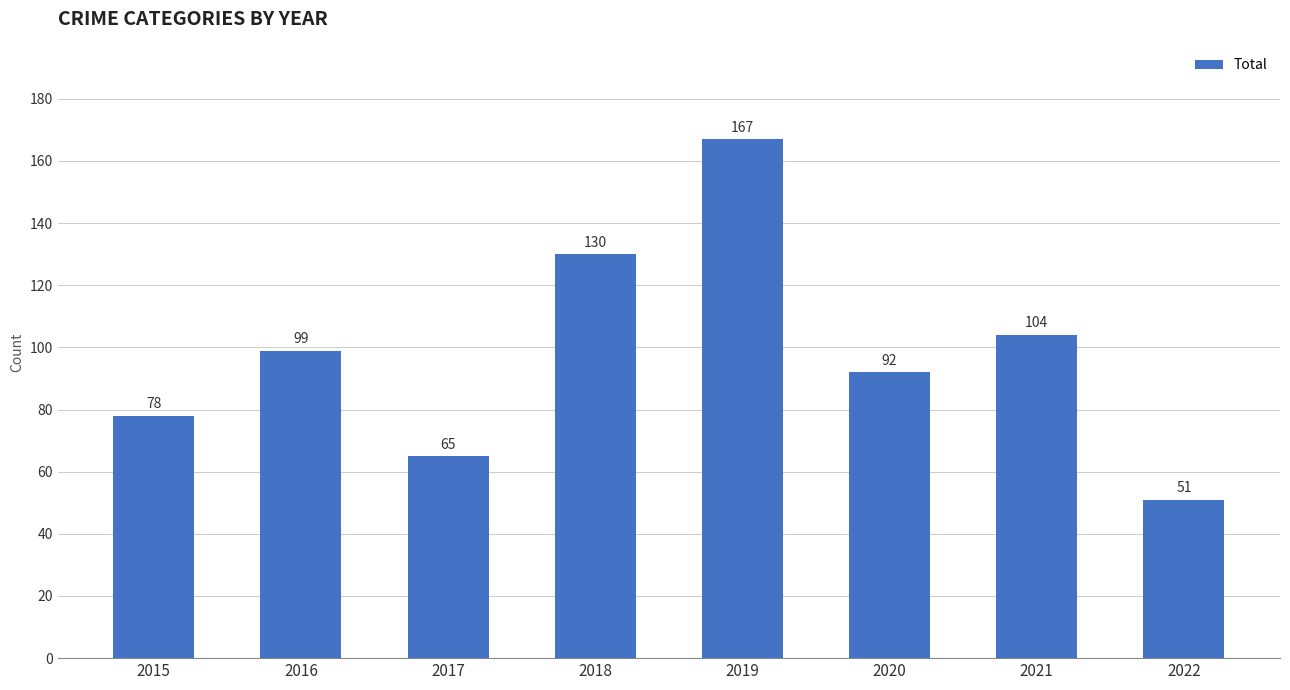

Rank the categories by value from lowest to highest.

2022, 2017, 2015, 2020, 2016, 2021, 2018, 2019